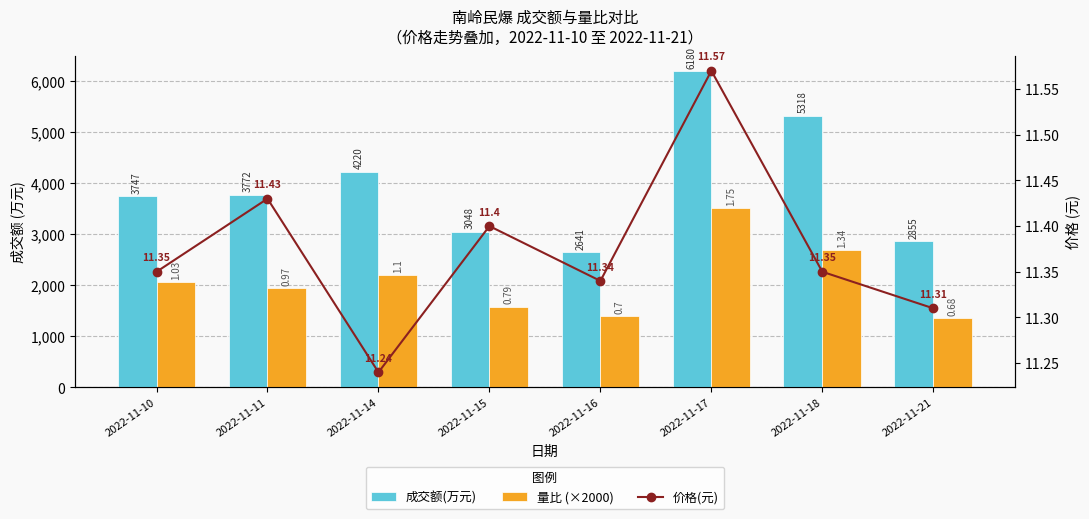

What is the average value of the 成交额(万元) series?

3972.6